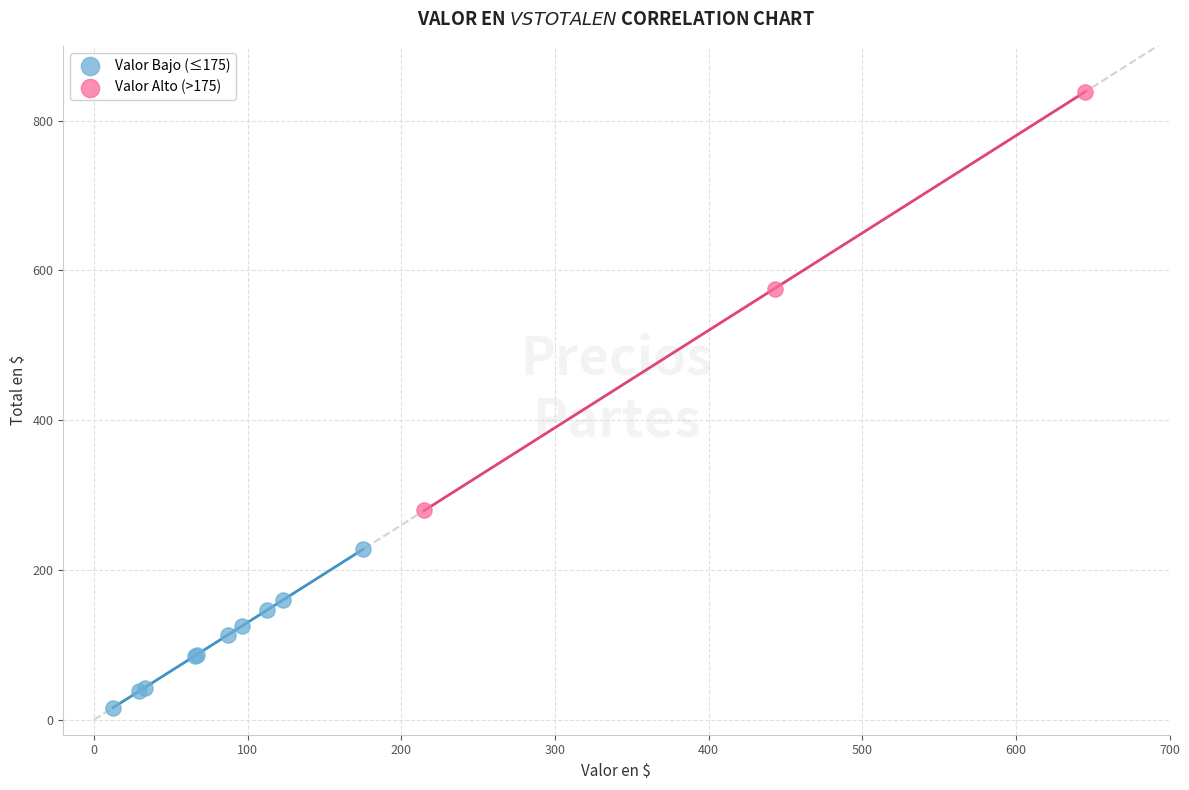

Which series reaches the minimum Y coordinate?

Valor Bajo (≤175)